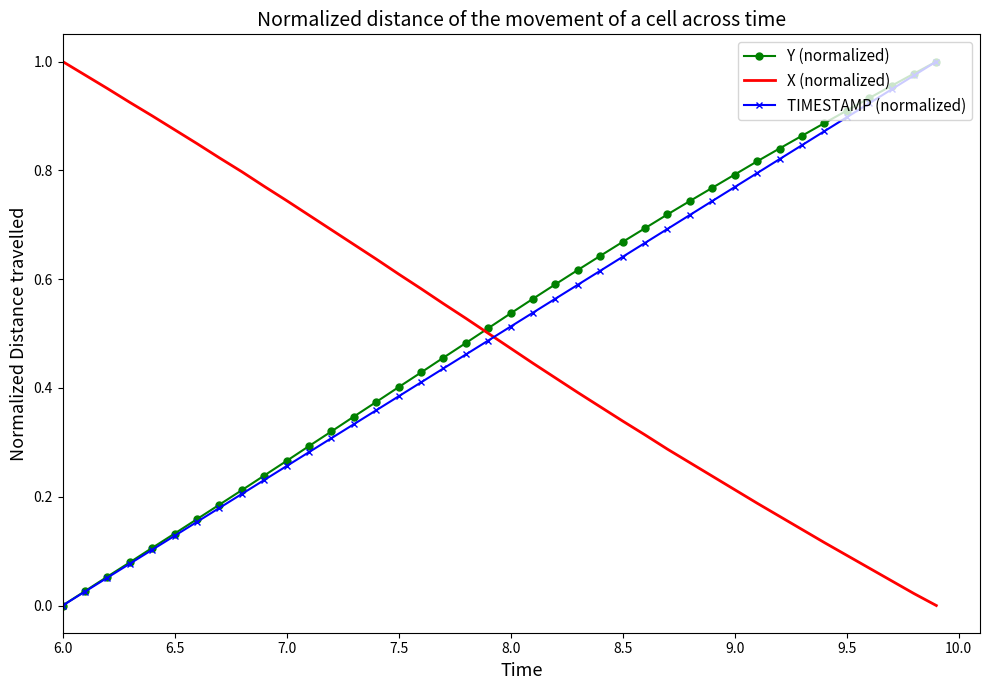

True or false: X (normalized) and TIMESTAMP (normalized) cross at least once.

True